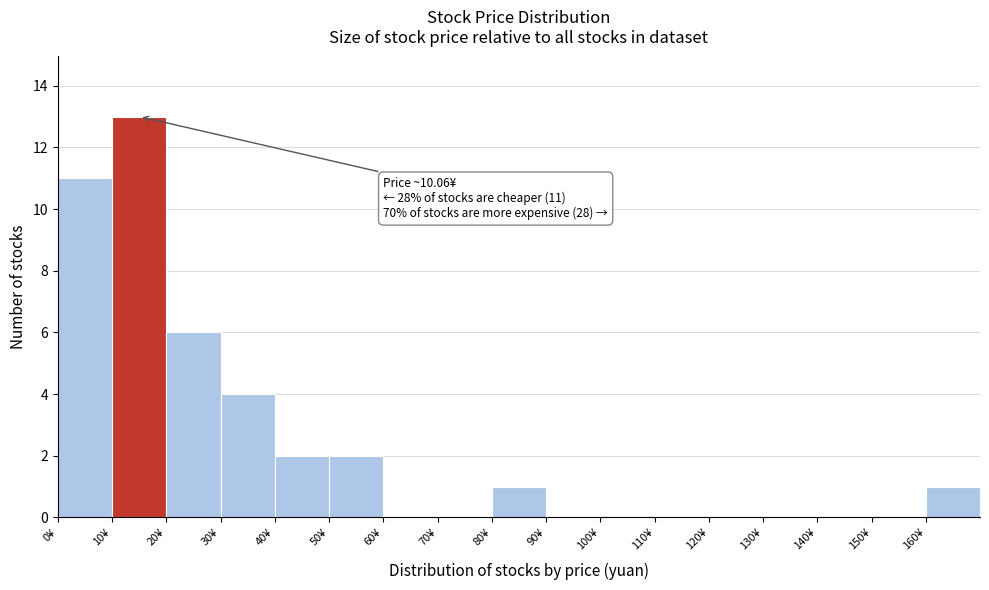

Which range on the x-axis has the tallest bar?

10 to 20